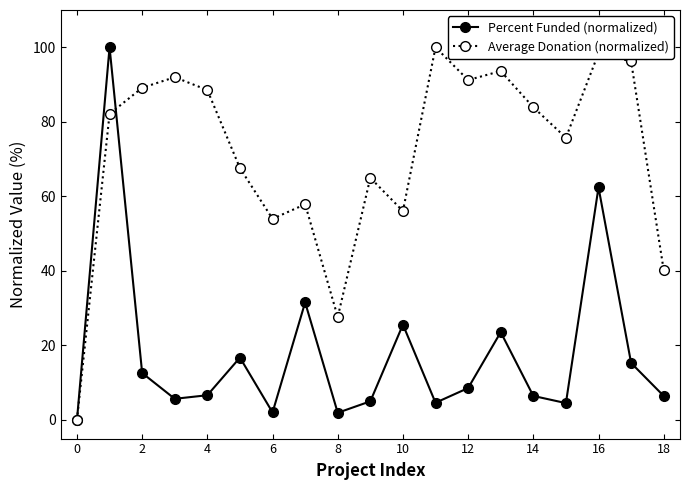

What is the maximum value for Percent Funded (normalized)?

100.0